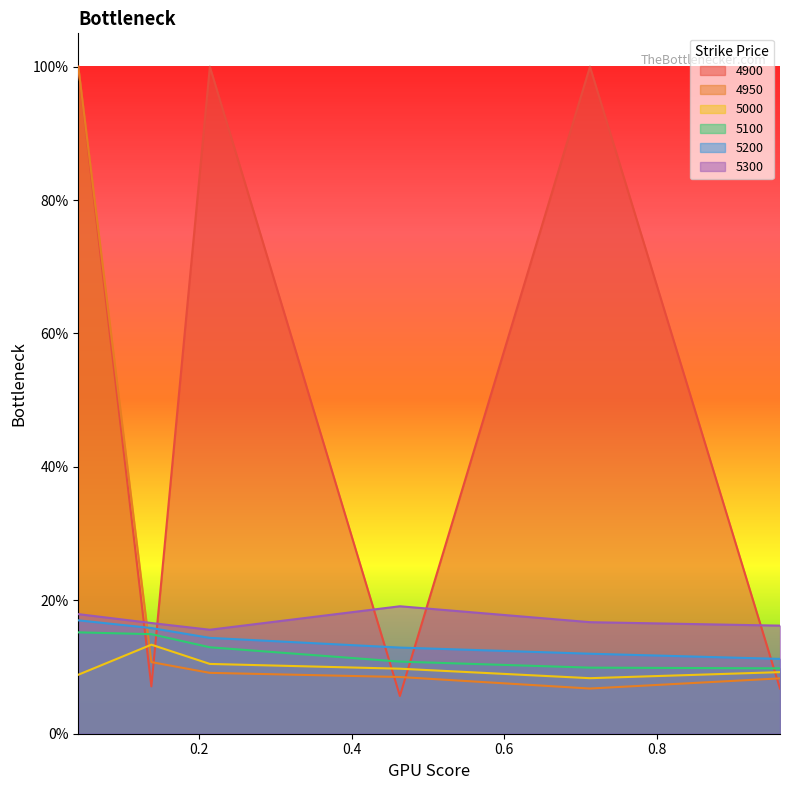

At which label is 5200 closest to 0?

0.9616438356164384